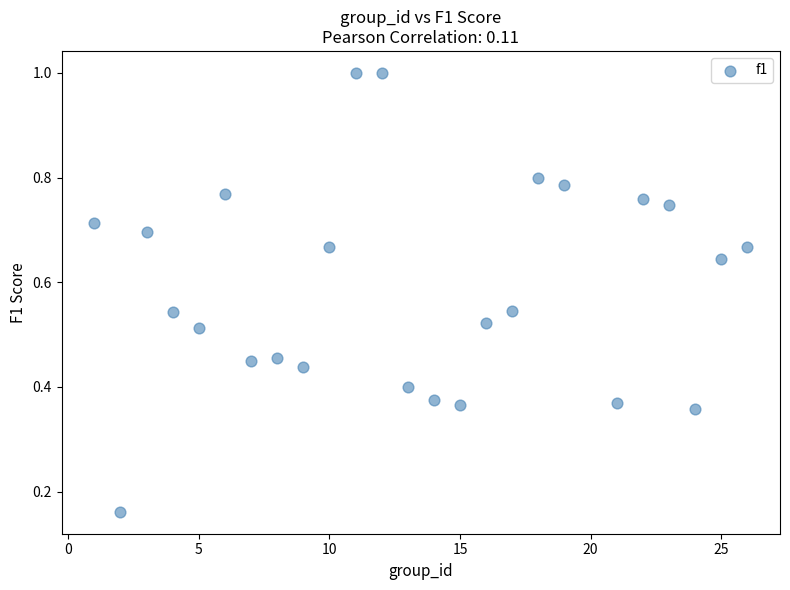

What is the range of X values (max minus min)?

25.0